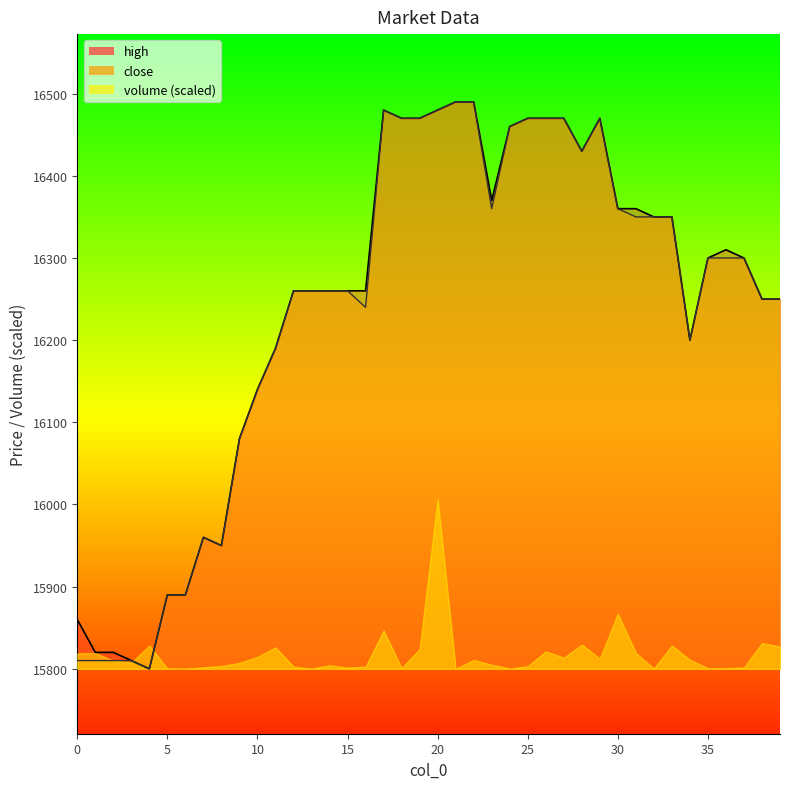

Is it true that close equals 28946 at 10?

False